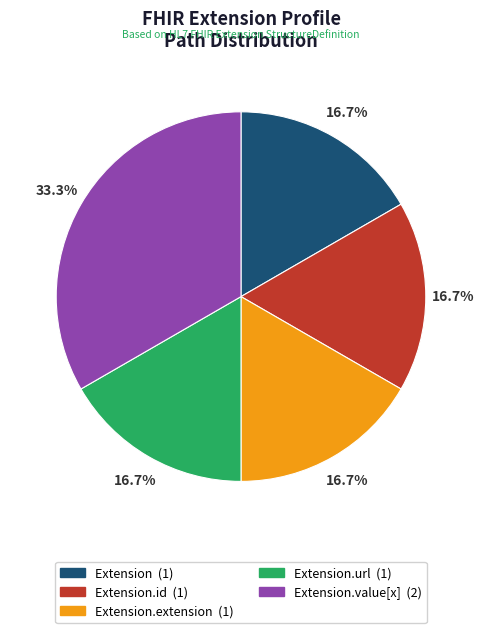

Is there any slice that represents more than half of the pie?

No